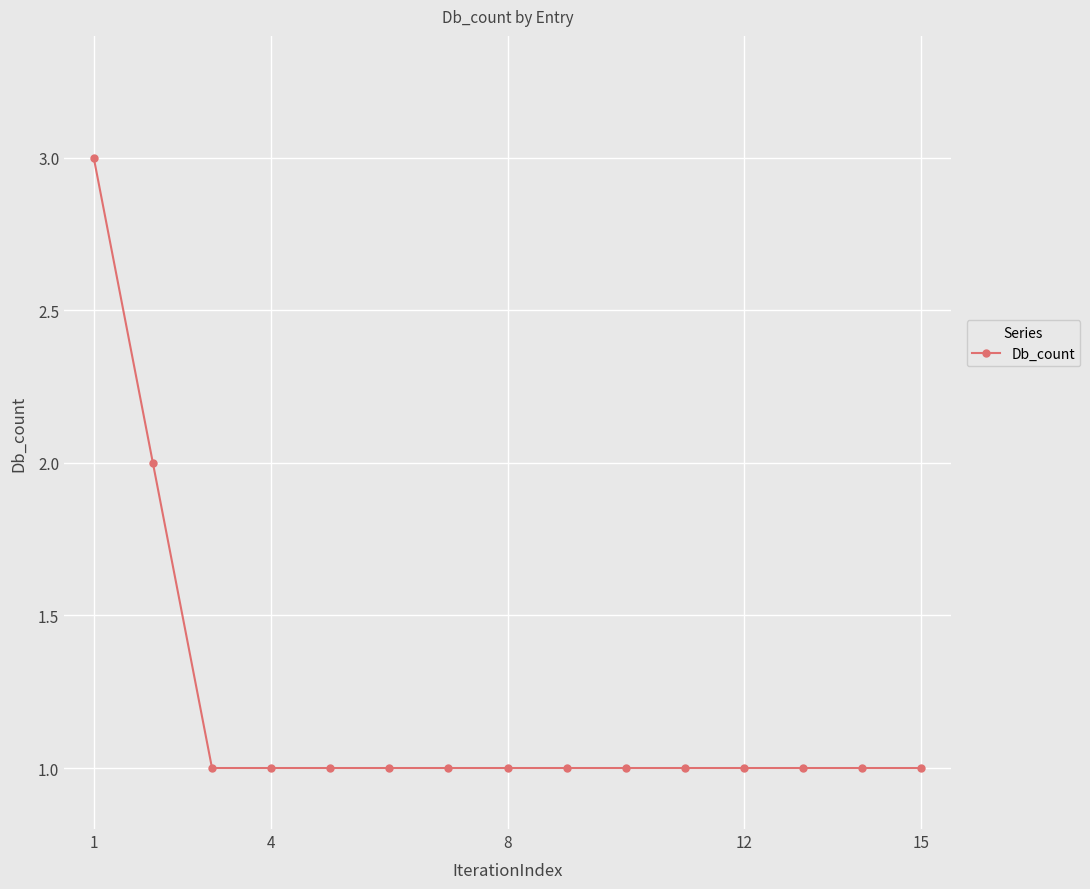

What is the maximum value shown in the chart?

3